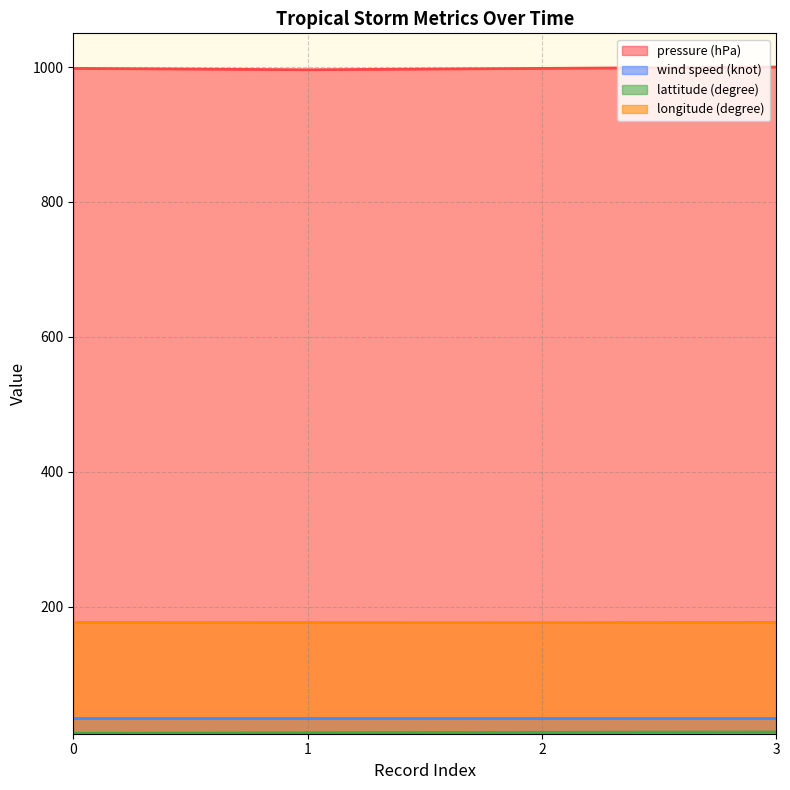

At how many categories does at least one series exceed 608?

4